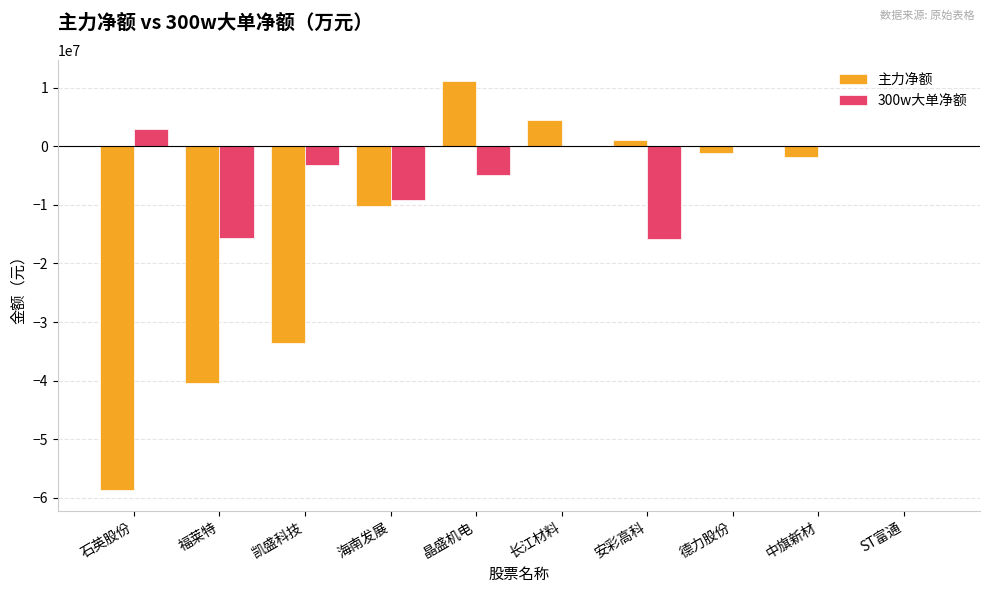

Are the bars grouped side by side (vs. stacked)?

Yes